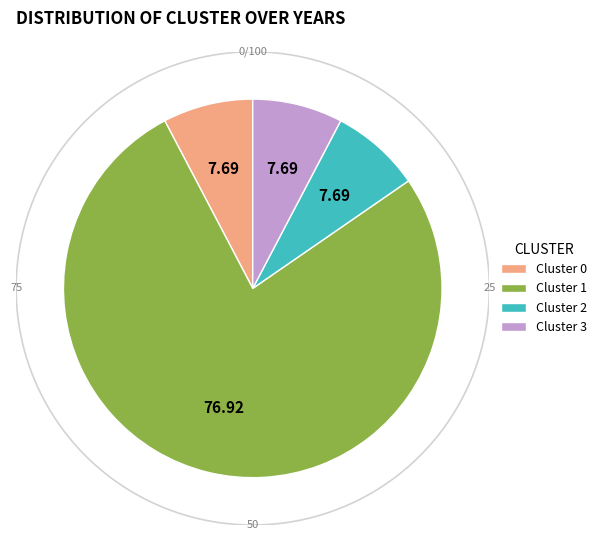

What percentage do 3 and 1 together represent?

84.6%